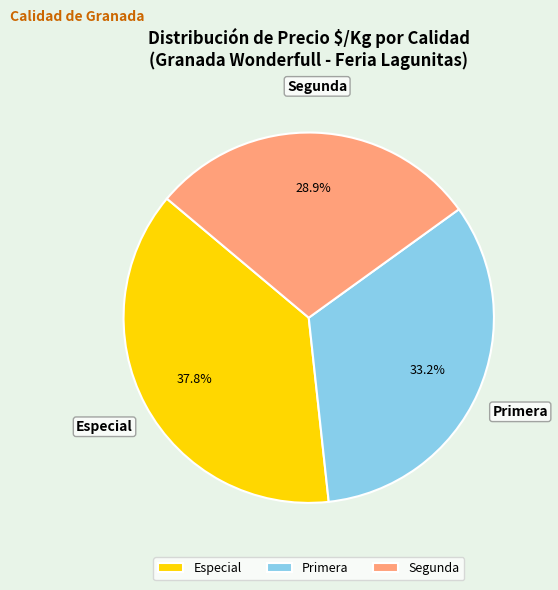

Between Segunda and Especial, which is larger?

Especial